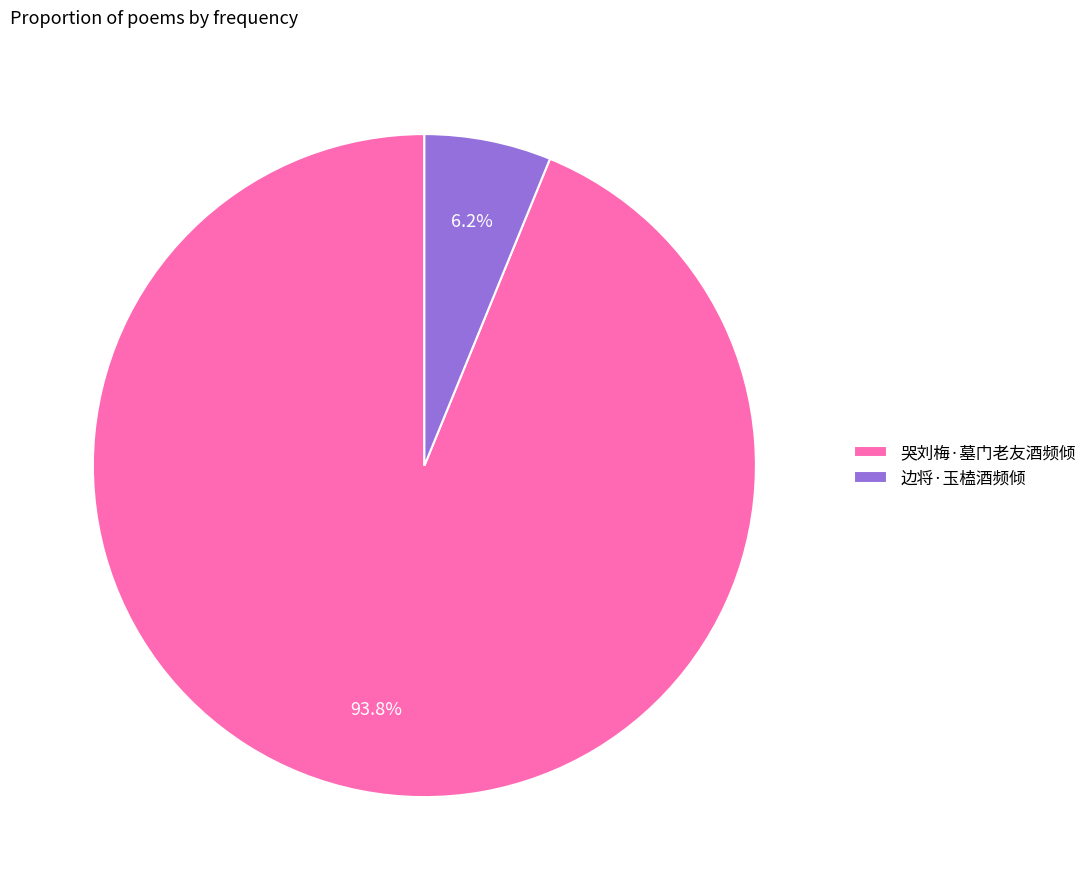

Which has a higher value, 边将·玉榼酒频倾 or 哭刘梅·墓门老友酒频倾?

哭刘梅·墓门老友酒频倾